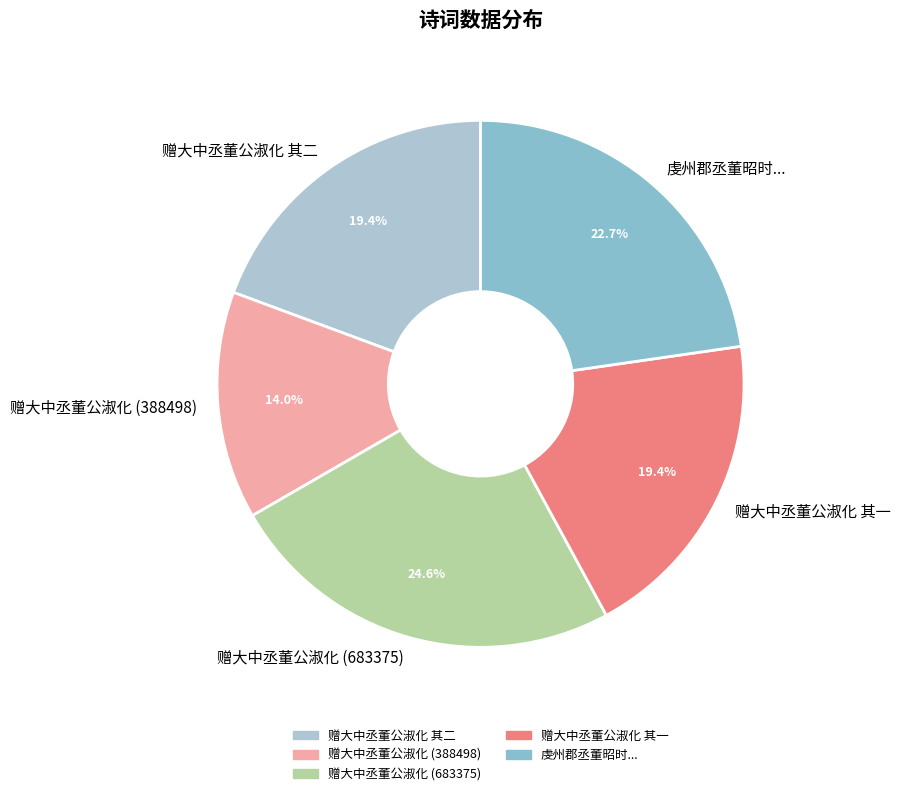

Is it true that 赠大中丞董公淑化 其二 is 29% of the pie?

False